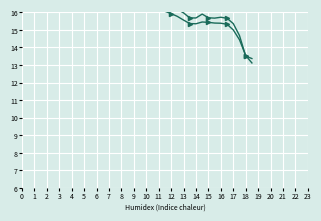

What is the average value of the Logger Temperature (°C) series?

18.4